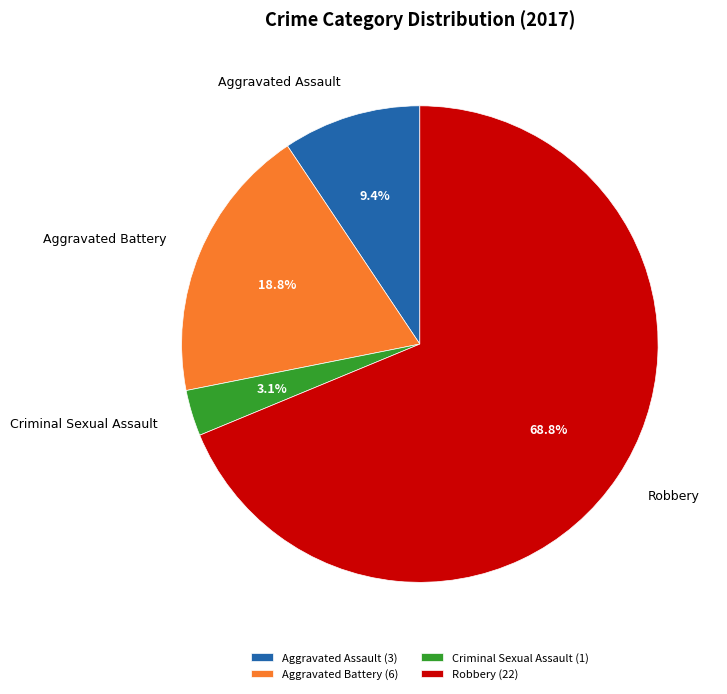

Which has a higher value, Aggravated Battery or Aggravated Assault?

Aggravated Battery